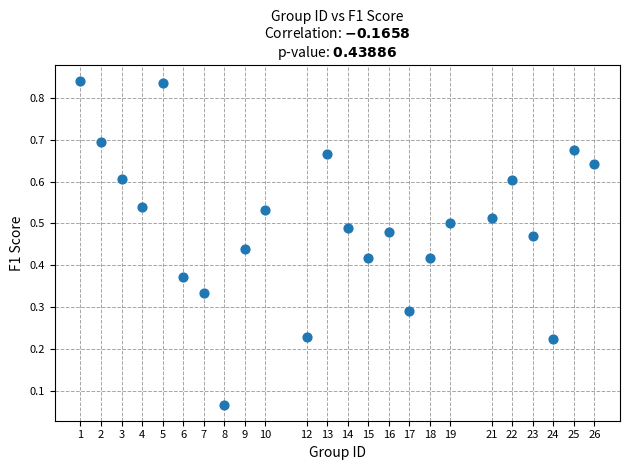

What is the range of X values (max minus min)?

25.0